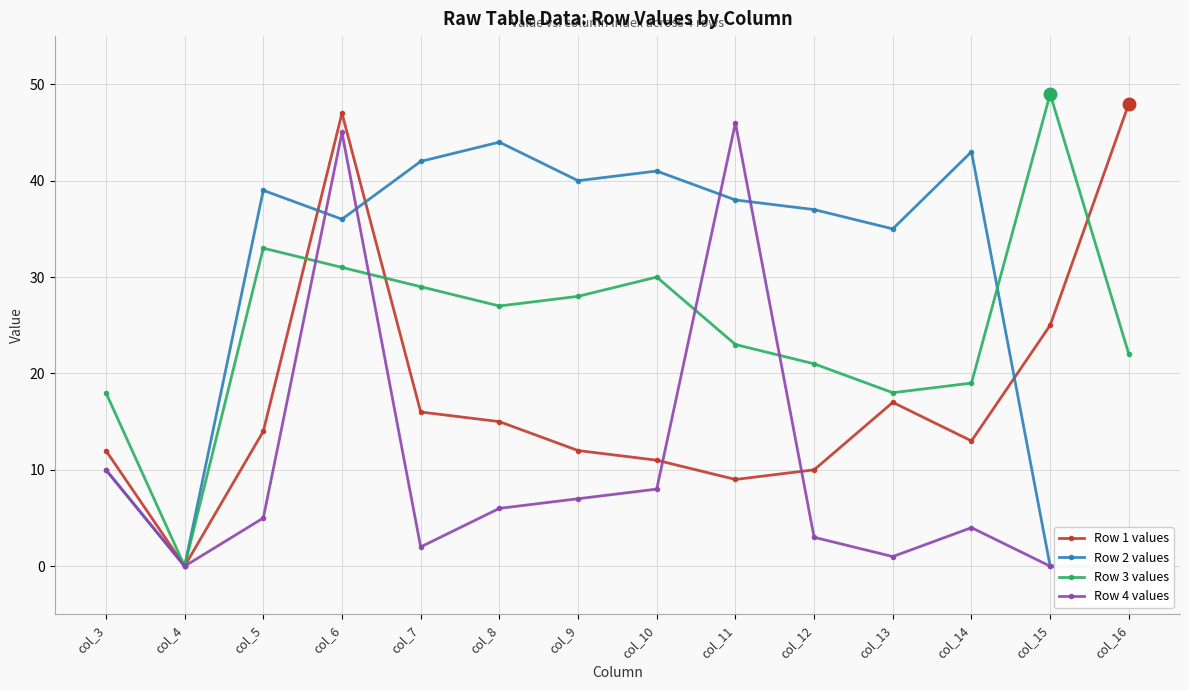

At which label is Row 4 values closest to 23?

col_3